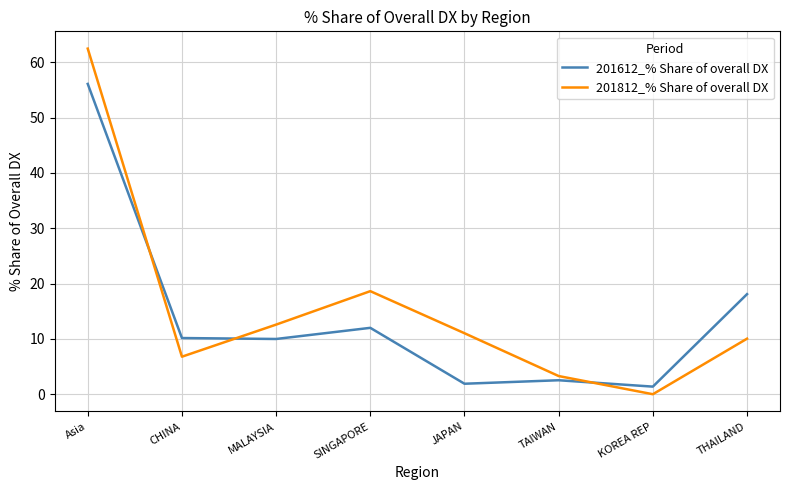

Rank the series at CHINA from highest to lowest value.

201612_% Share of overall DX, 201812_% Share of overall DX